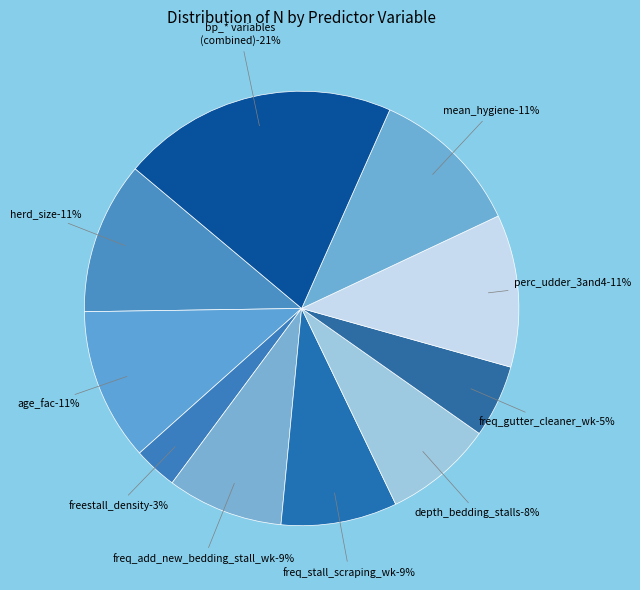

To the nearest percent, what portion does age_fac represent?

11%